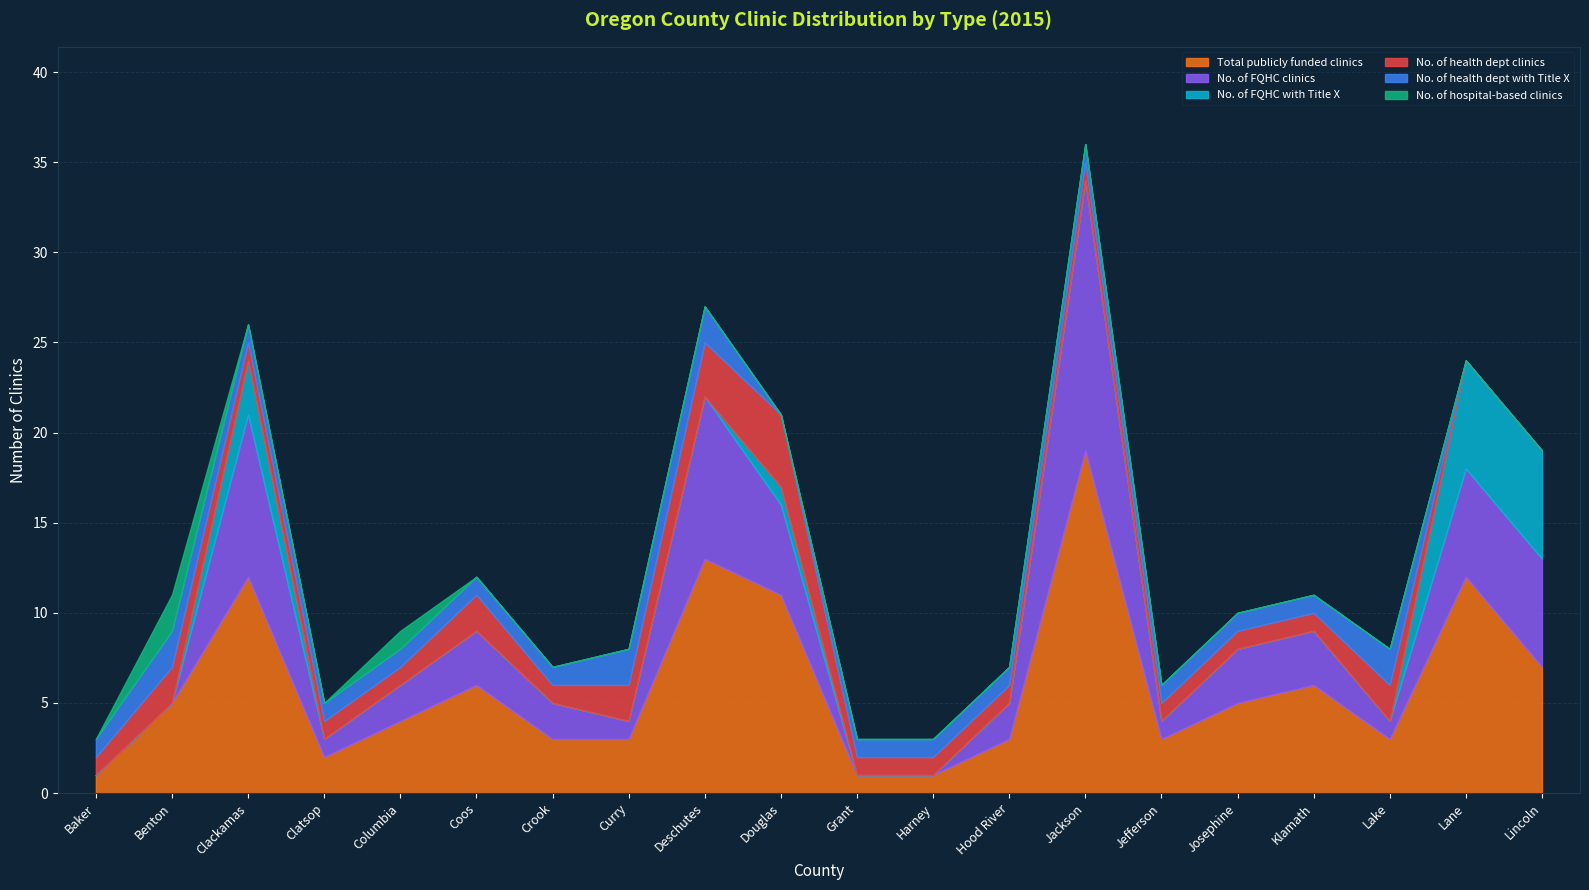

What is the difference between the maximum and minimum values in the Total publicly funded clinics series?

18